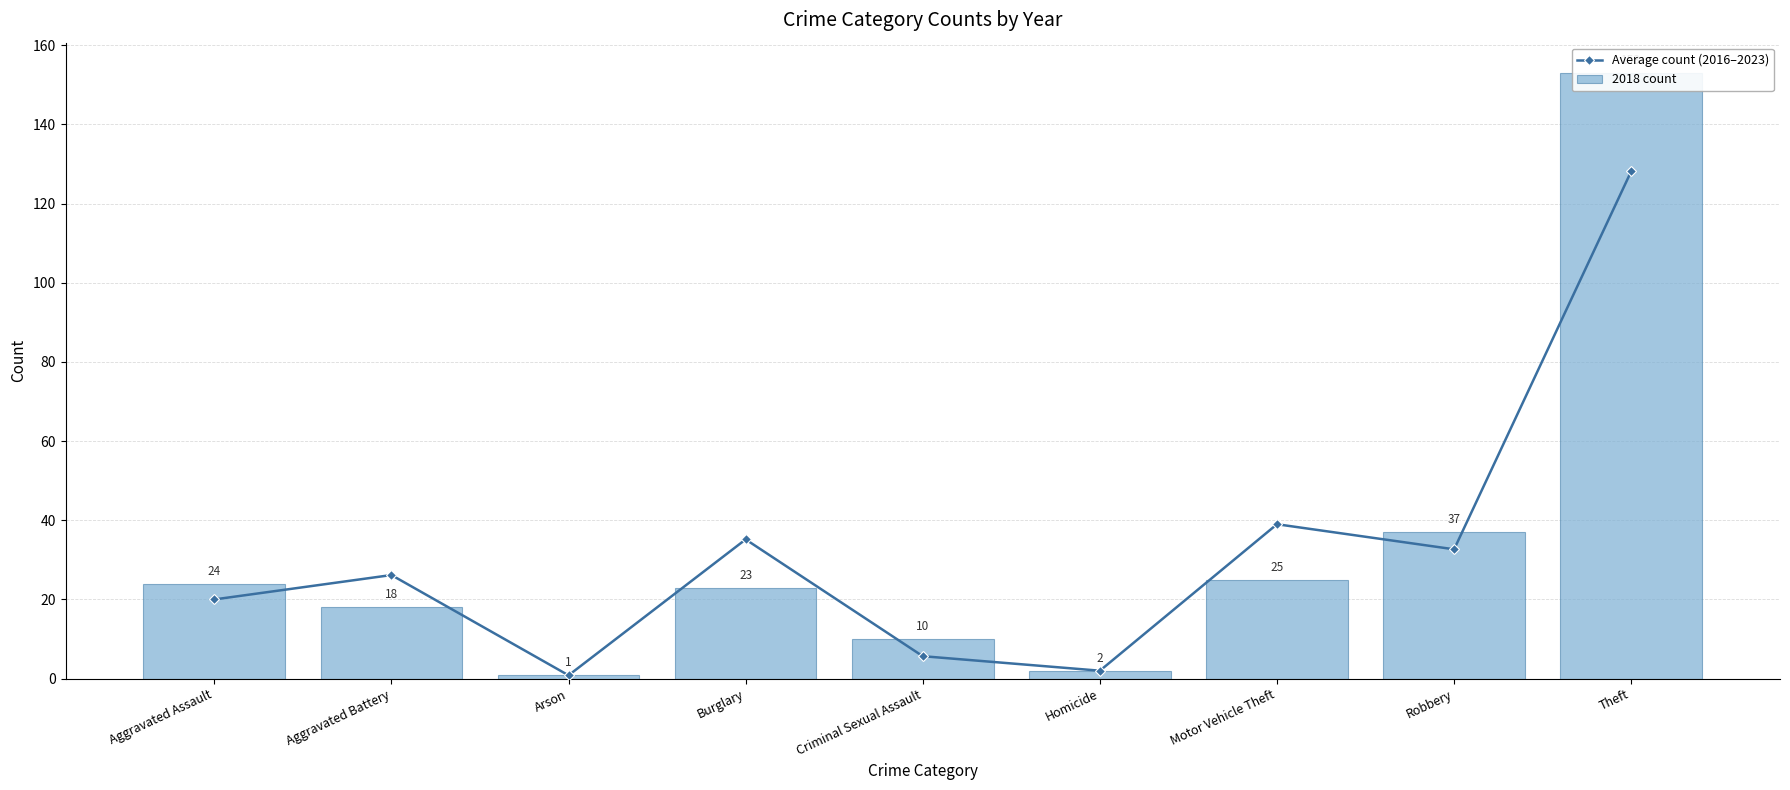

List the series in order of their peak value, lowest first.

Average count (2016–2023), 2018 count